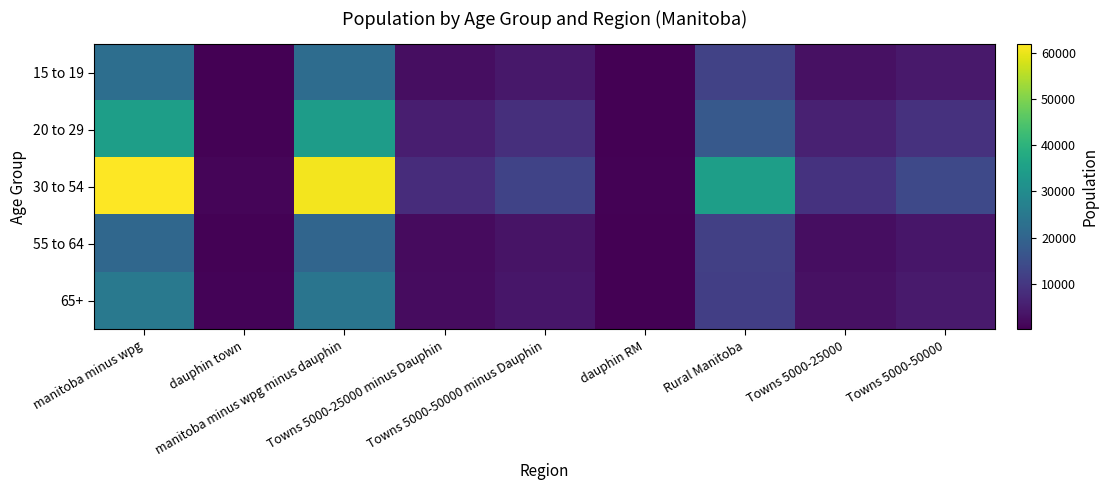

Between manitoba minus wpg minus dauphin and Rural Manitoba, which is larger?

manitoba minus wpg minus dauphin